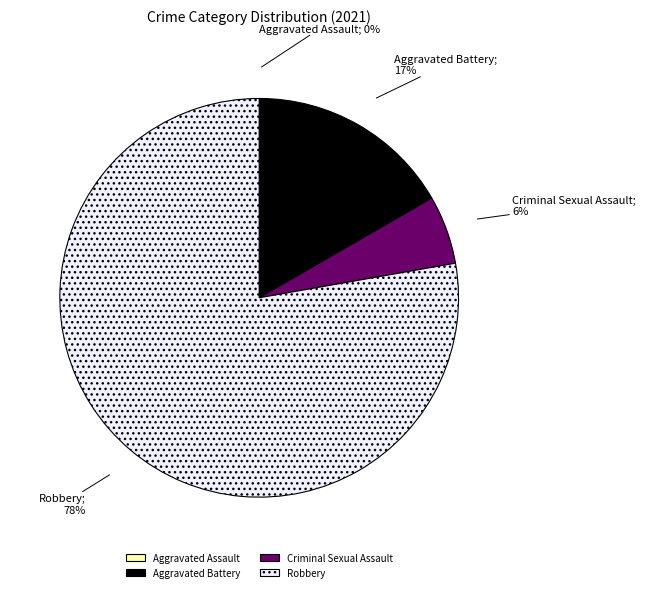

Do Criminal Sexual Assault and Aggravated Battery together represent more than half of the pie?

No